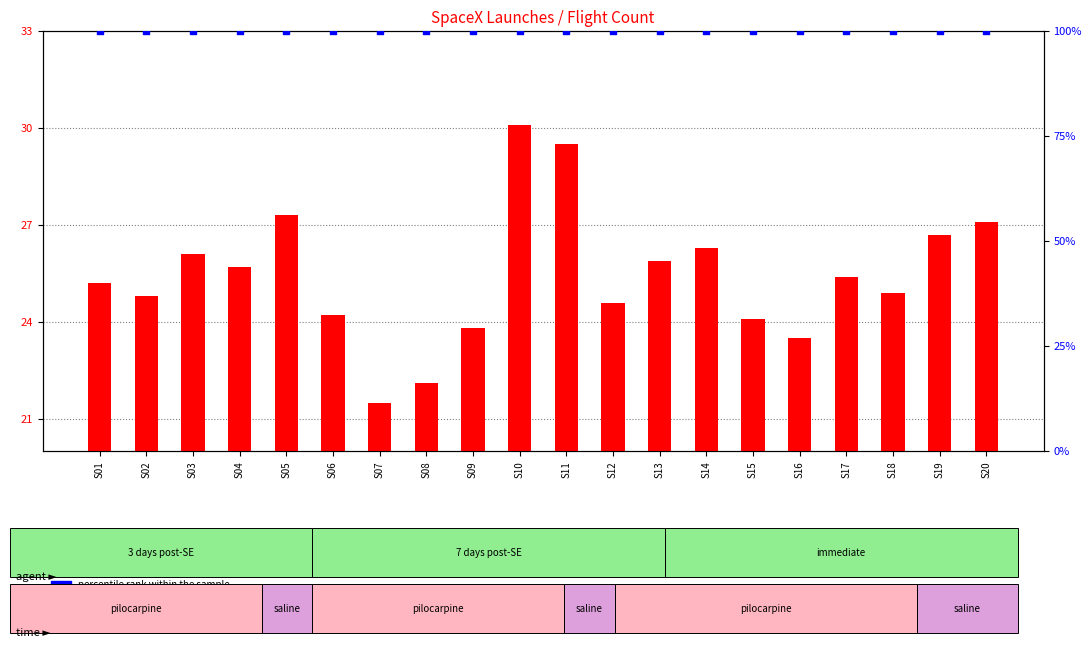

Which series has the largest Y range (max minus min)?

transformed count